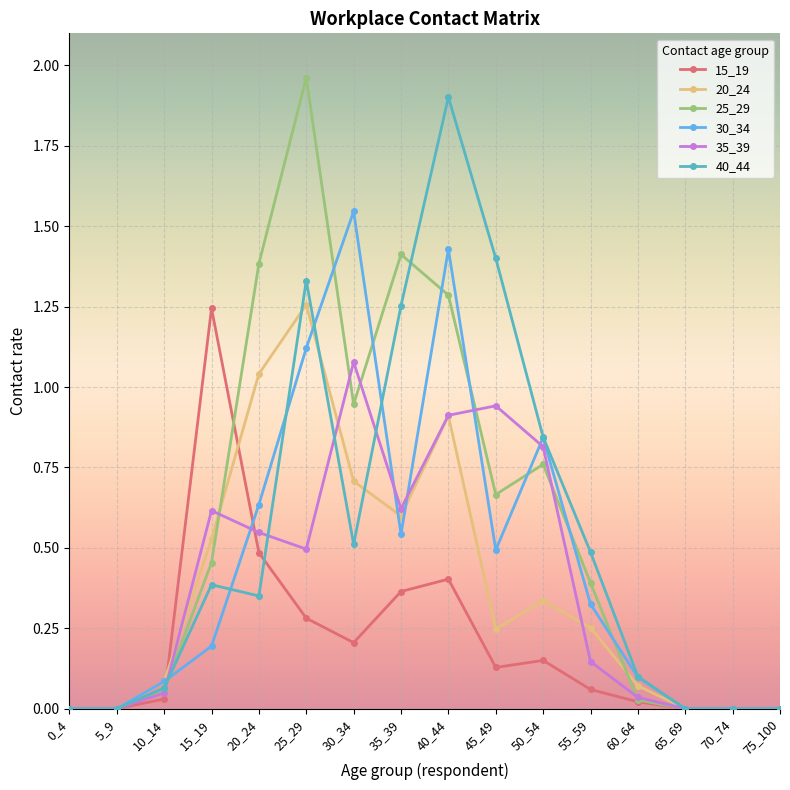

At 15_19, list the series in order from largest to smallest.

15_19, 35_39, 20_24, 25_29, 40_44, 30_34